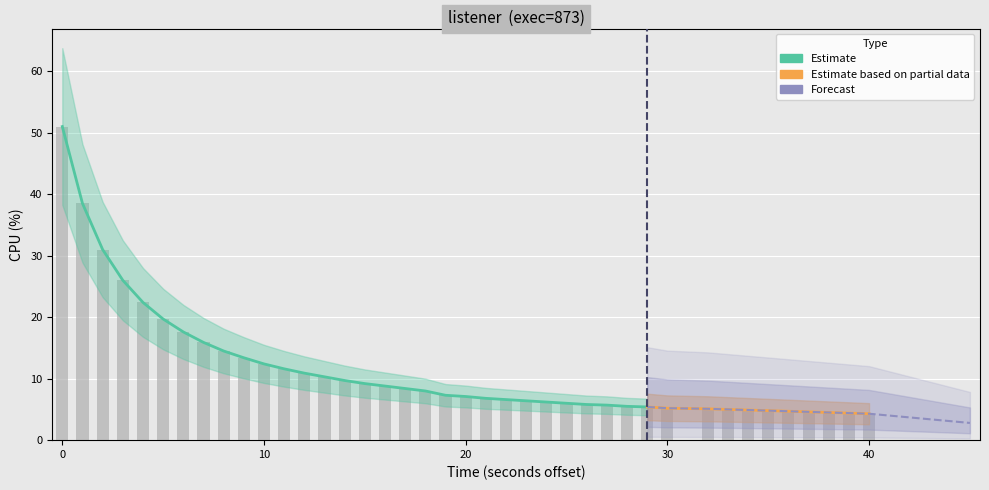

Reading left to right, transcribe all the data shown in this chart.

51.0	38.5	31.0	26.0	22.4	19.7	17.6	15.9	14.5	13.4	12.4	11.6	10.9	10.3	9.7	9.2	8.8	8.4	8.0	7.3	7.1	6.8	6.6	6.4	6.2	6.0	5.8	5.7	5.5	5.4	5.2	5.1	5.0	4.9	4.8	4.7	4.6	4.5	4.4	4.3